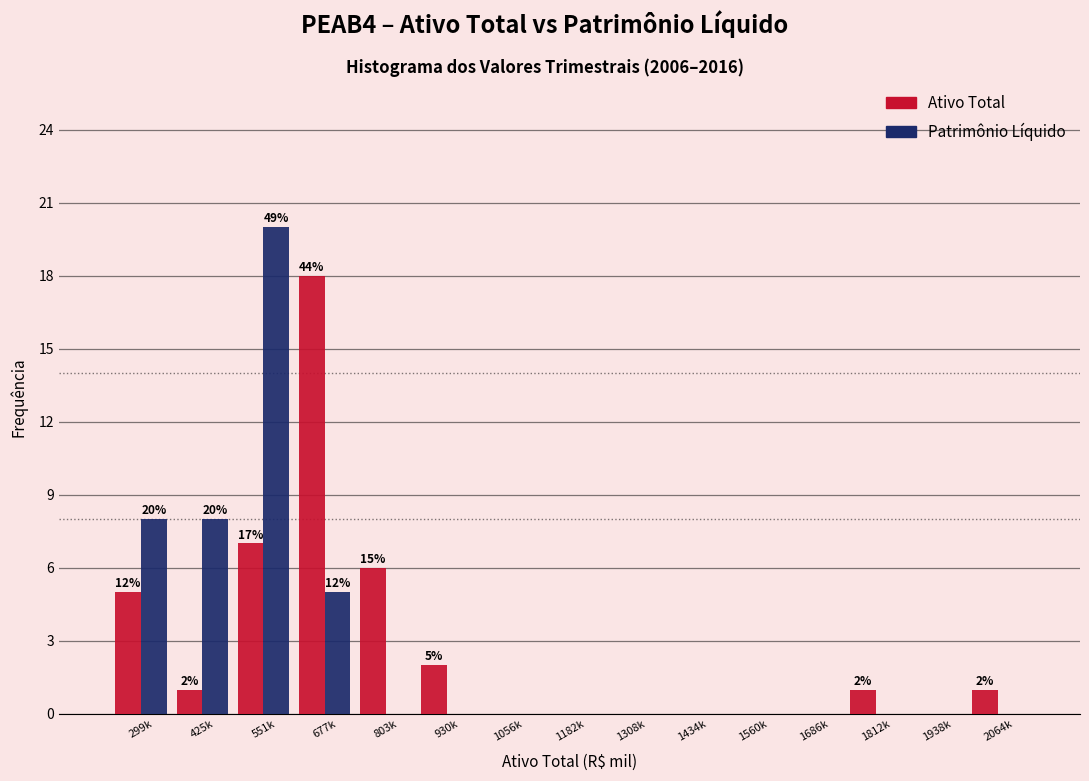

Reading left to right, transcribe all the data shown in this chart.

Ativo Total: 299k=5	425k=1	551k=7	677k=18	803k=6	930k=2	1056k=0	1182k=0	1308k=0	1434k=0	1560k=0	1686k=0	1812k=1	1938k=0	2064k=1
Patrimônio Líquido: 299k=8	425k=8	551k=20	677k=5	803k=0	930k=0	1056k=0	1182k=0	1308k=0	1434k=0	1560k=0	1686k=0	1812k=0	1938k=0	2064k=0